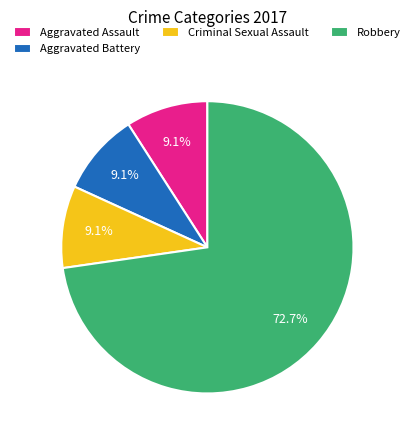

What is the largest slice in the pie chart?

Robbery